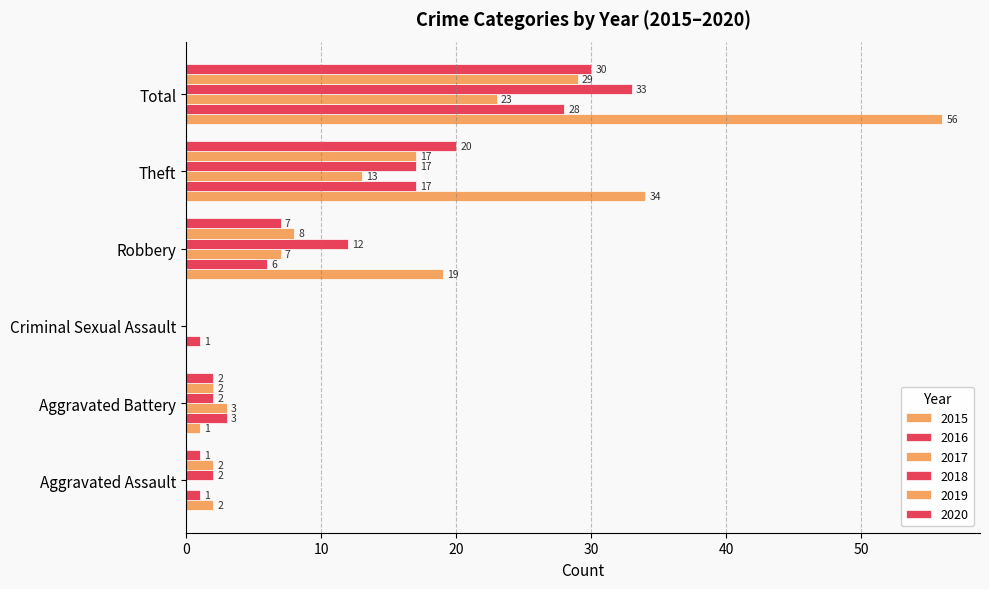

How many data points does each series have?

6